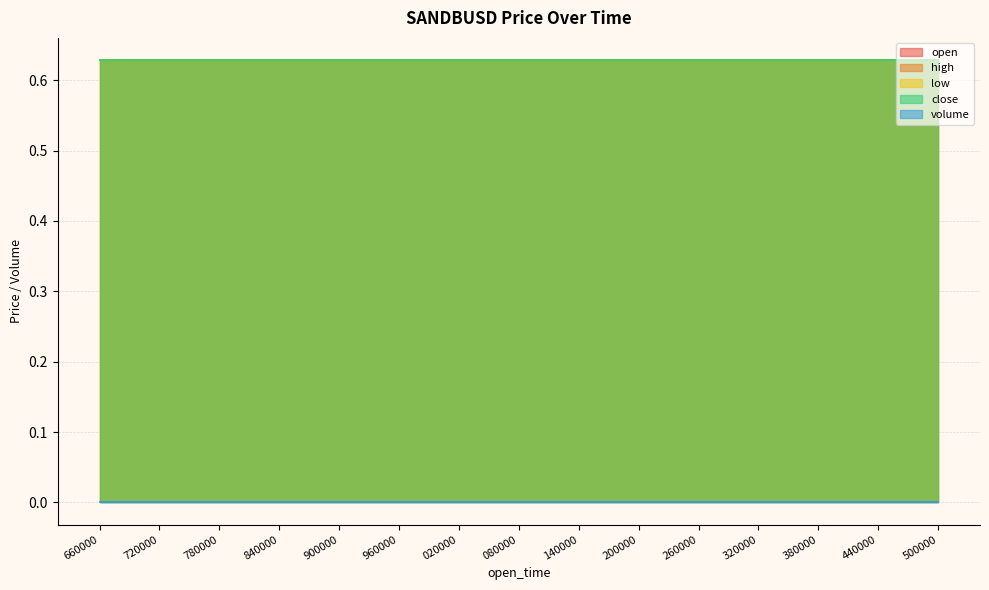

How many lines are shown in the chart?

5